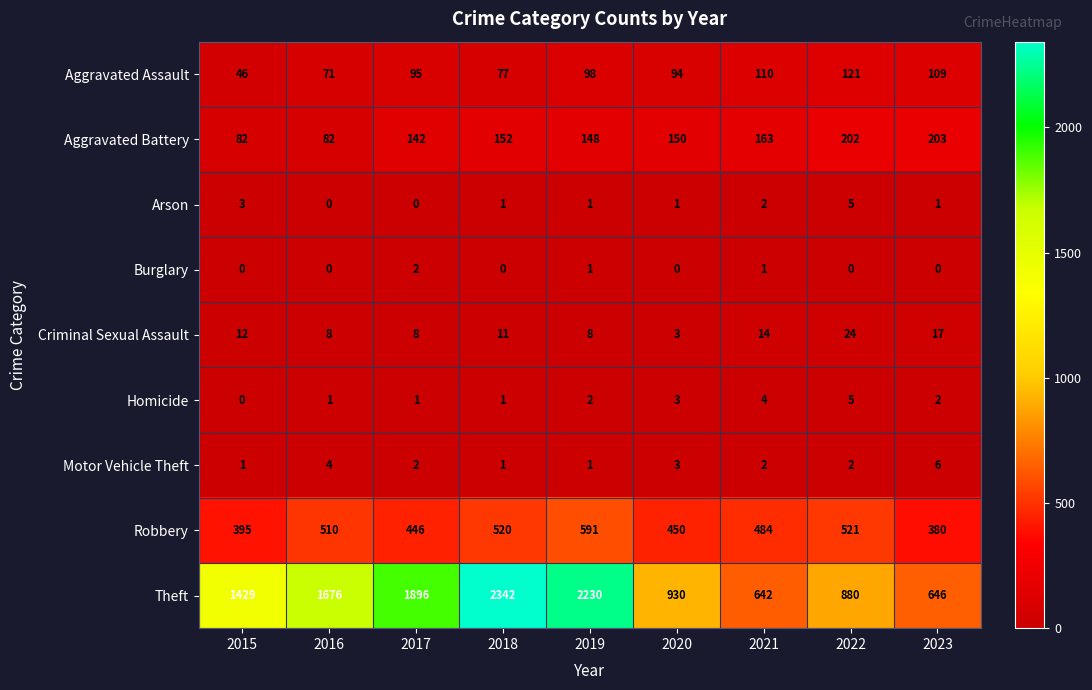

Between 2017 and 2019, which series saw the biggest shift?

Theft